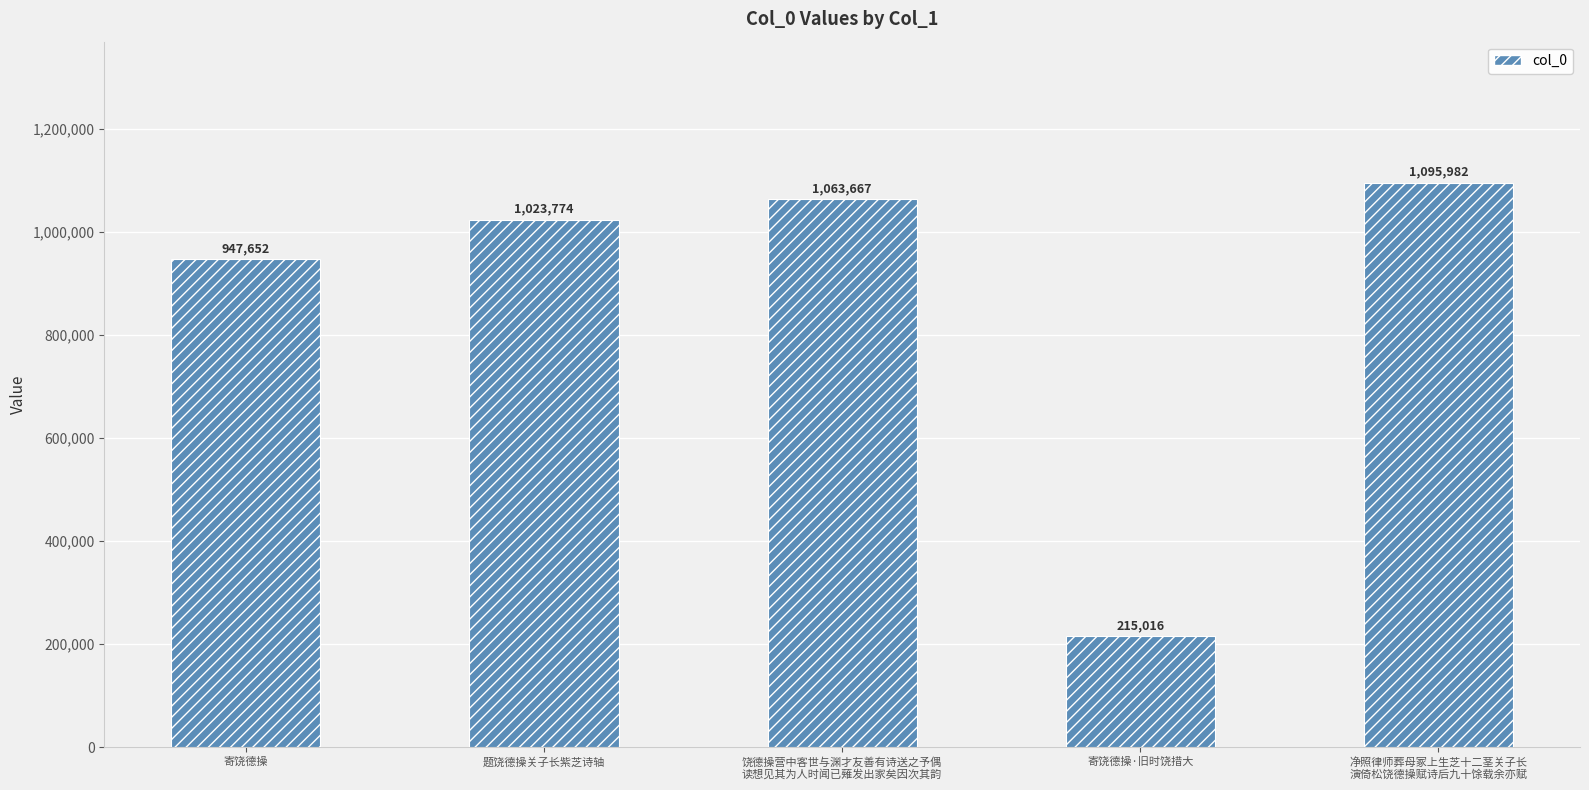

List the labels in order of value, largest first.

净照律师葬母冢上生芝十二茎关子长
演倚松饶德操赋诗后九十馀载余亦赋, 饶德操营中客世与渊才友善有诗送之予偶
读想见其为人时闻已薙发出家矣因次其韵, 题饶德操关子长紫芝诗轴, 寄饶德操, 寄饶德操·旧时饶措大